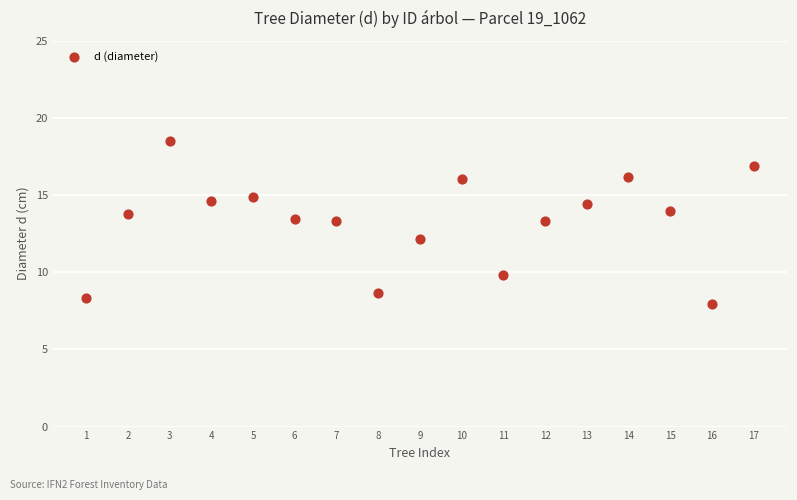

What is the range of X values (max minus min)?

16.0